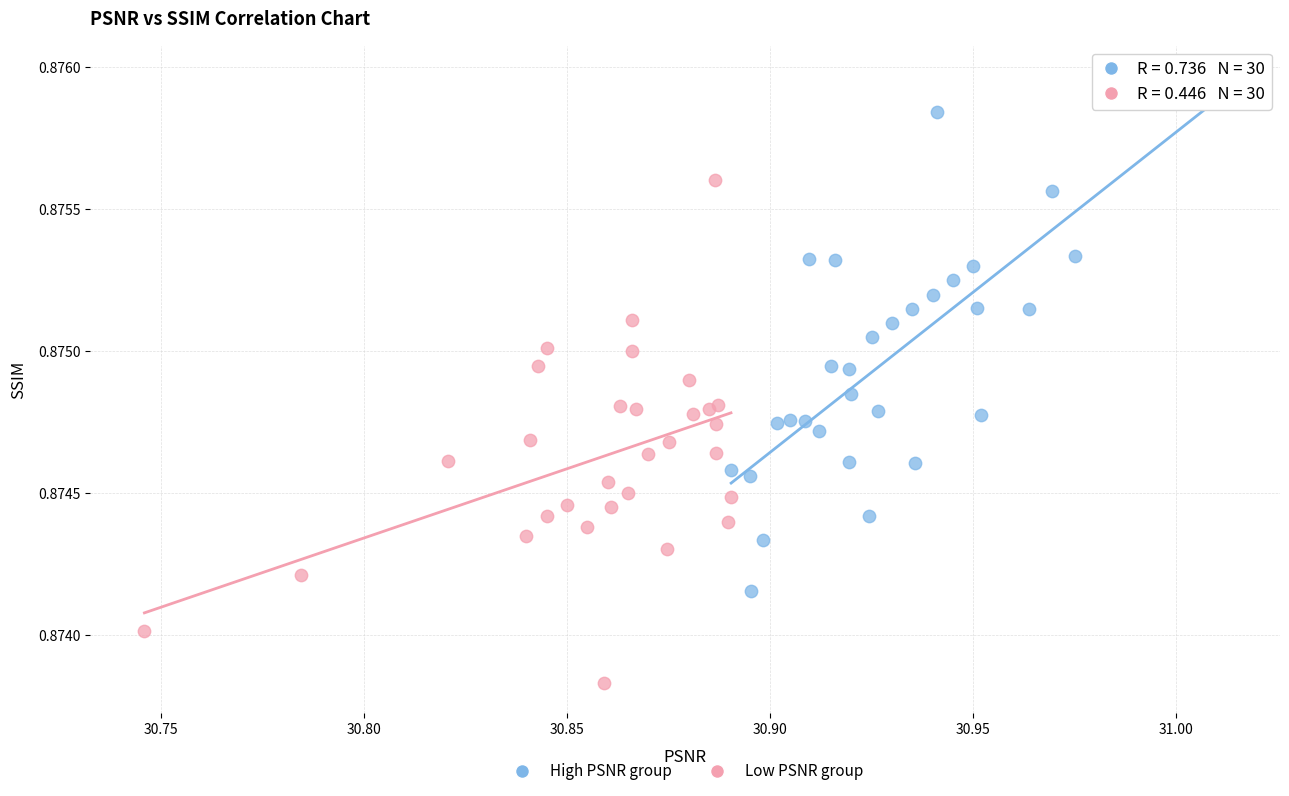

Which series has the widest spread of Y values?

High PSNR group